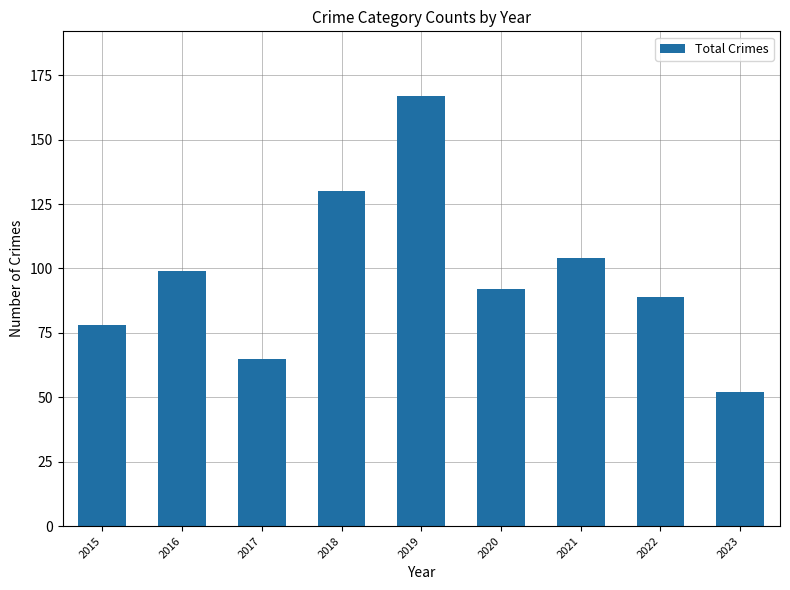

At which category does the chart reach its peak across all series?

2019